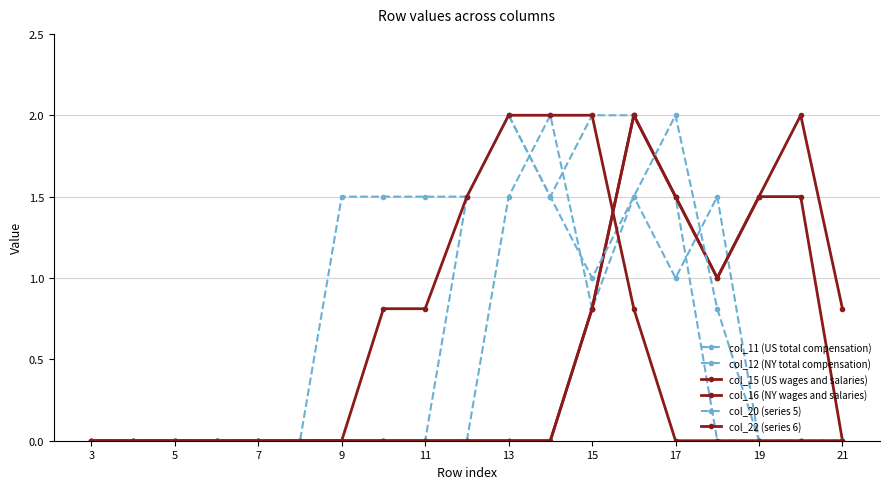

Count the number of data series in this chart.

6